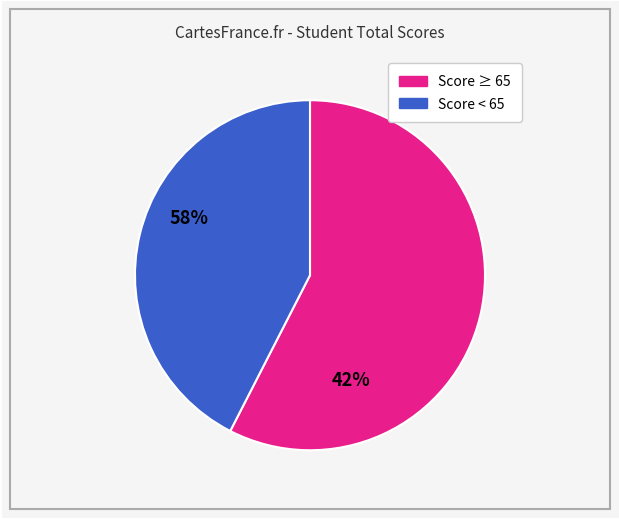

The Score ≥ 65 slice represents 58% of the pie. True or false?

True